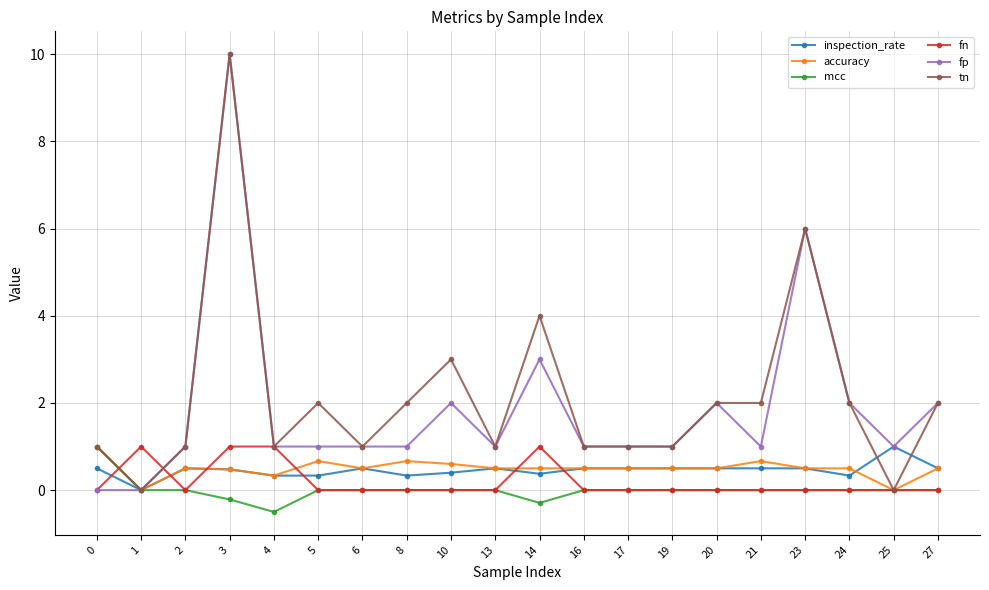

What is the highest value of the mcc series?

1.0